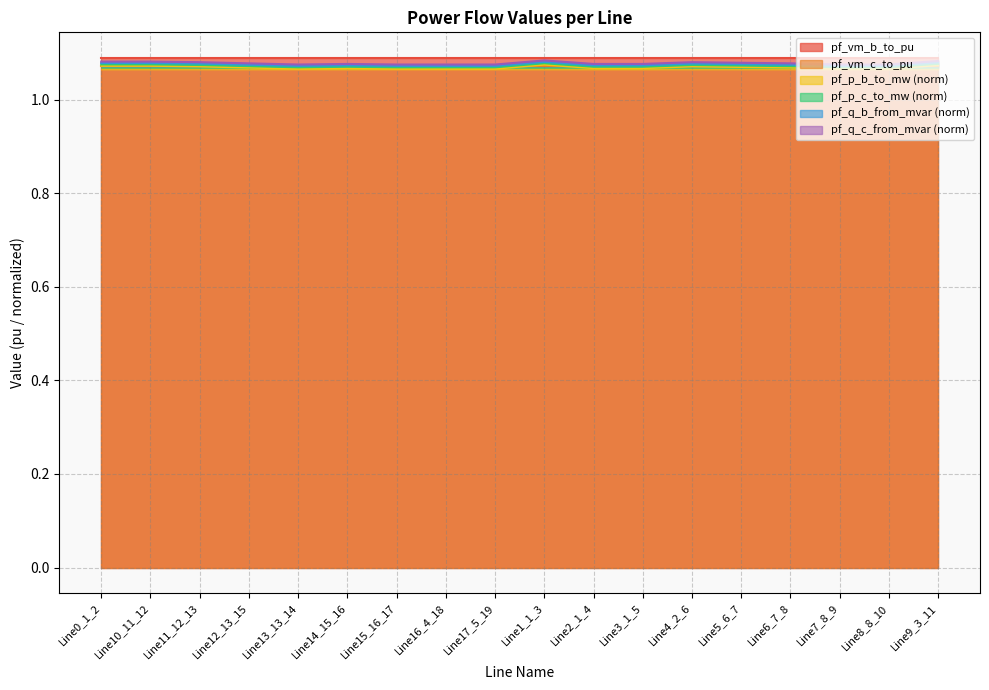

How many interior local peaks does the pf_q_b_from_mvar series have?

4